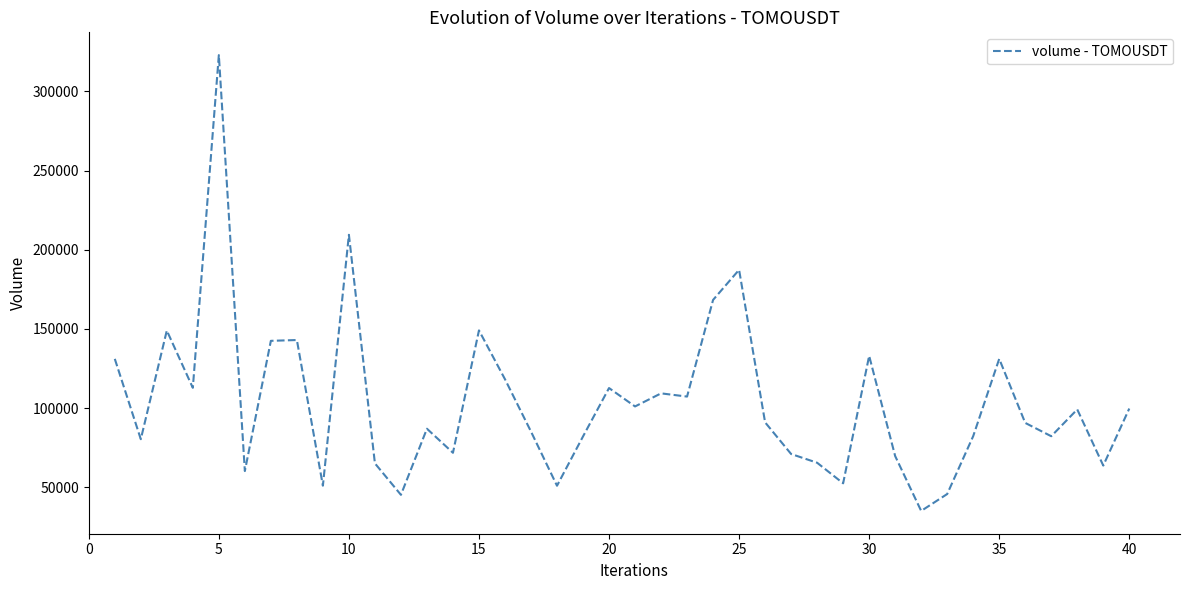

How many values are below 90984?

20